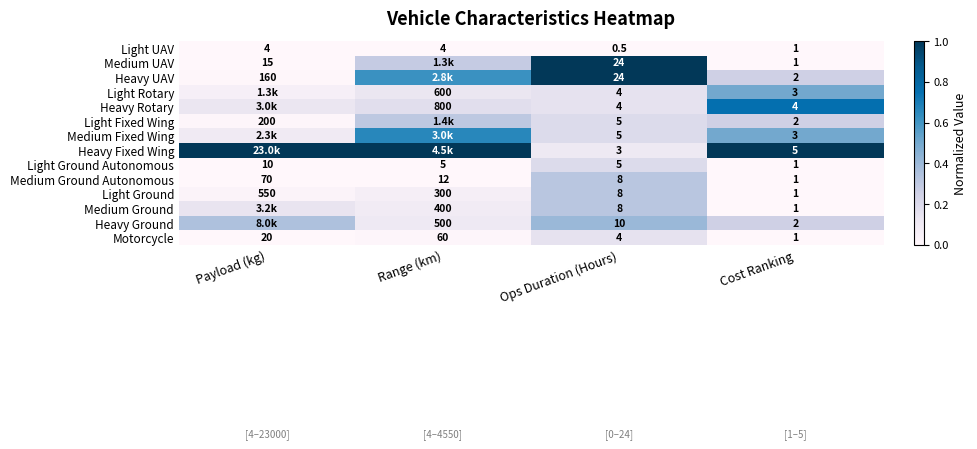

Is the value of Heavy UAV at Ops Duration (Hours) greater than the value of Heavy Ground at Payload (kg)?

Yes